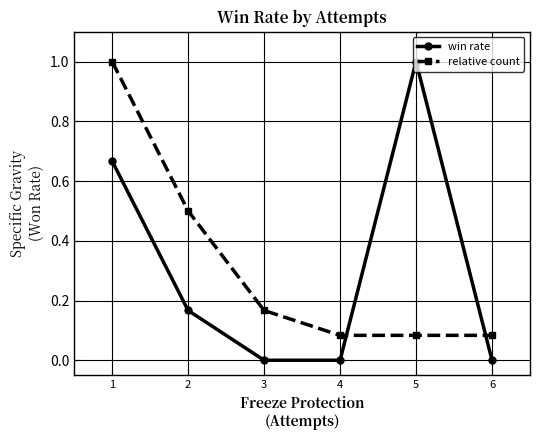

What is the spread (max minus min) of values at 1?

0.3